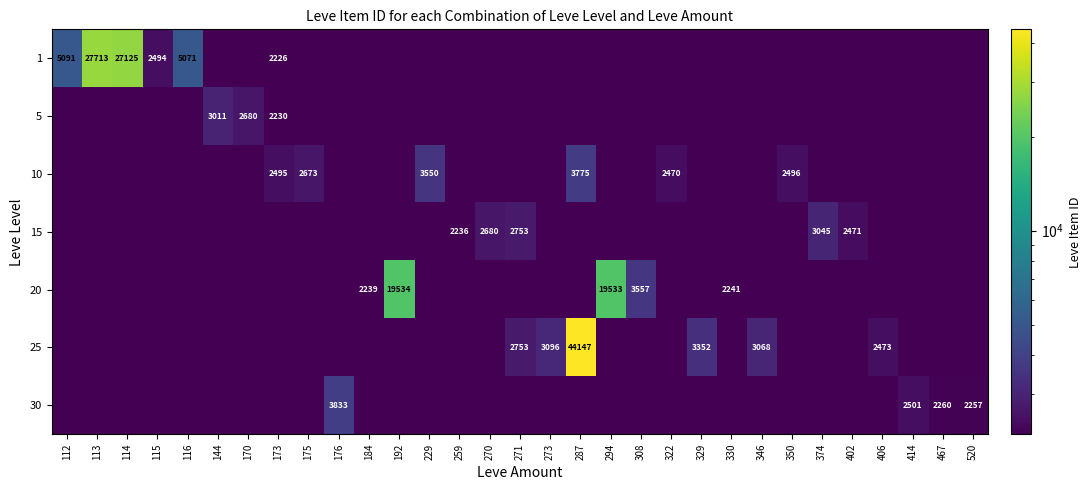

The value of 20 at 308 is 883. True or false?

False